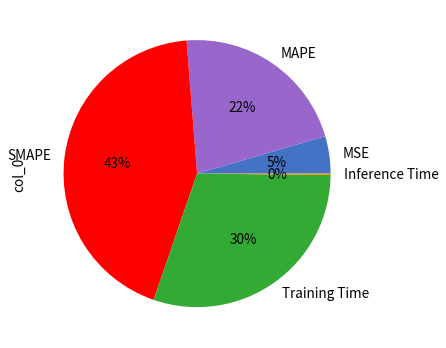

Is MAPE the majority of the pie?

No